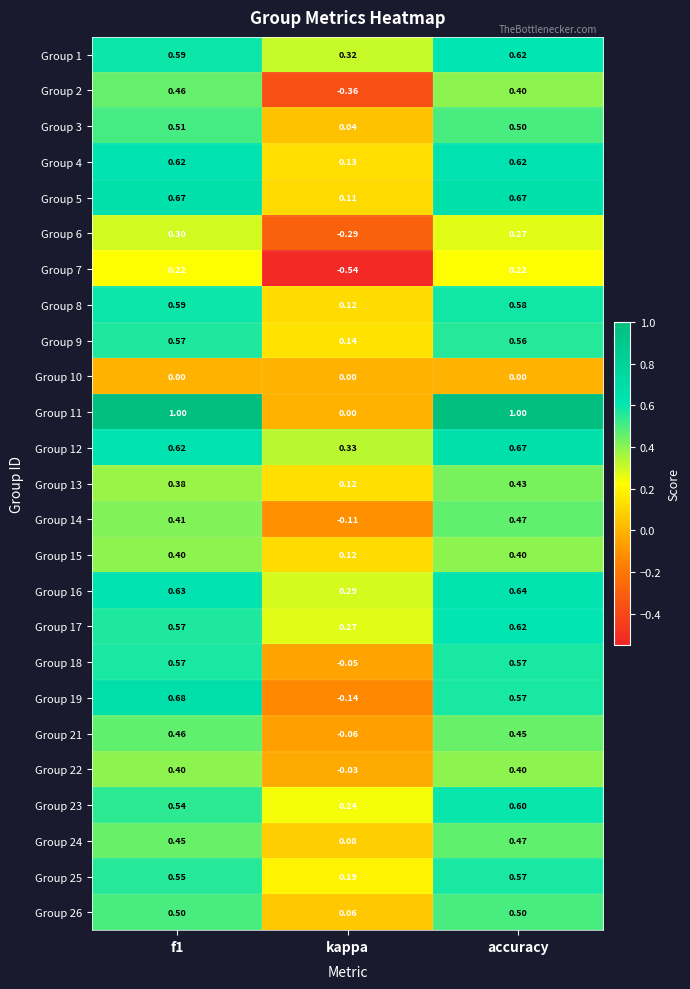

At which label does Group 12 reach its peak?

accuracy